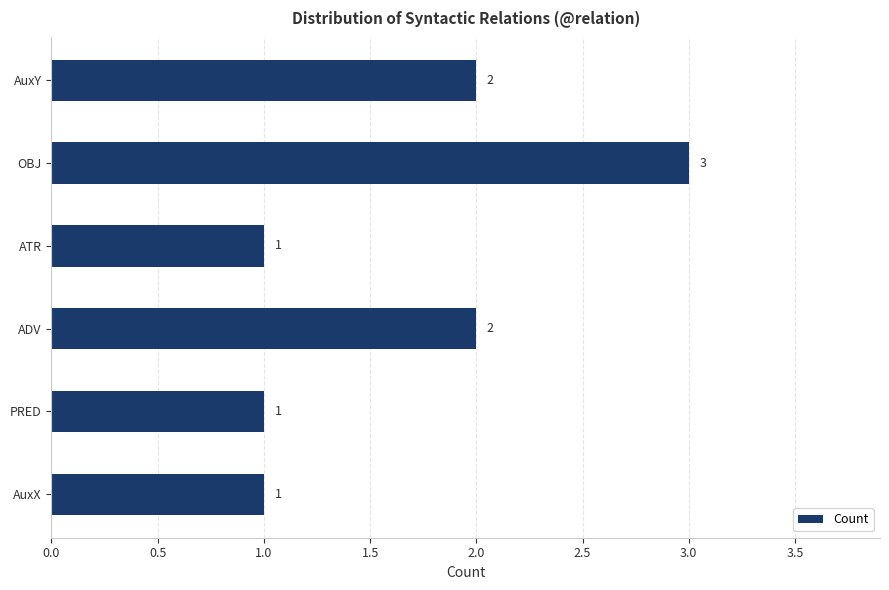

Which category has the highest value across all series?

OBJ